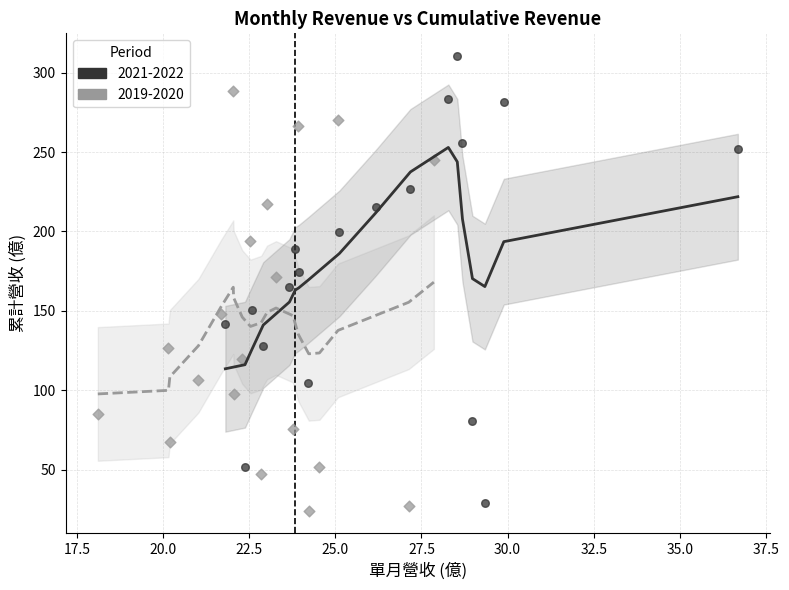

Which series contains the highest Y value?

2021-2022